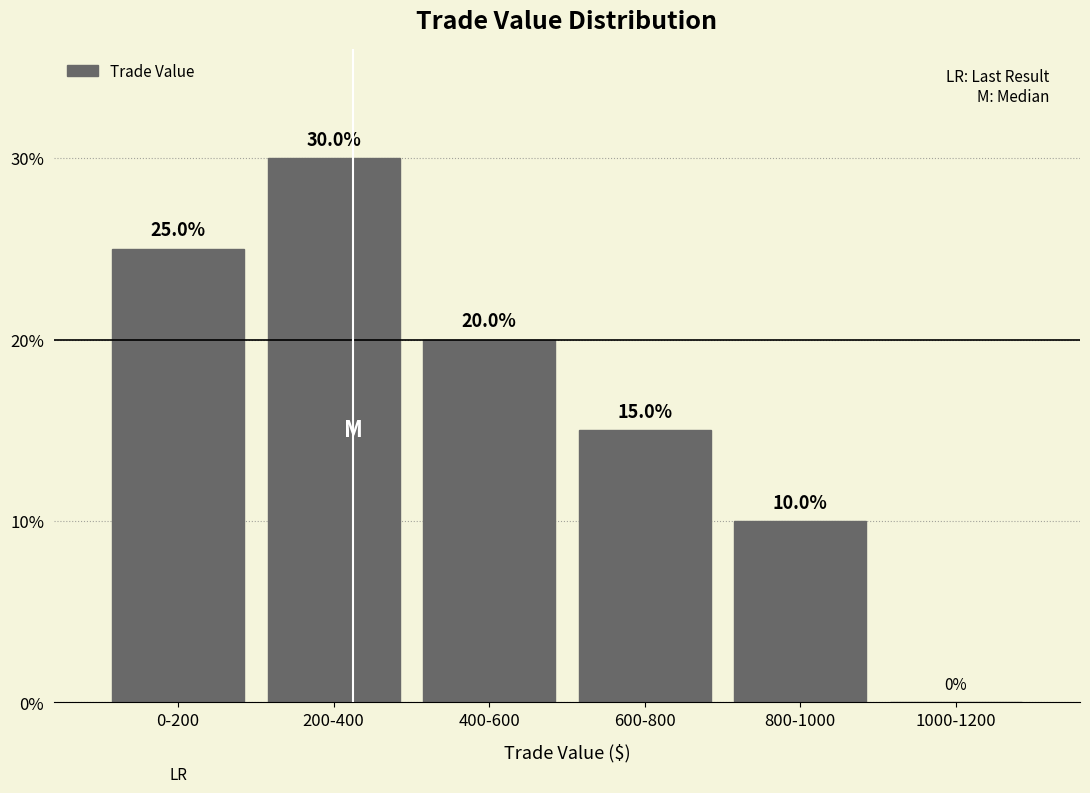

Reading left to right, what are all the values shown in this chart?

0-200=25	200-400=30	400-600=20	600-800=15	800-1000=10	1000-1200=0